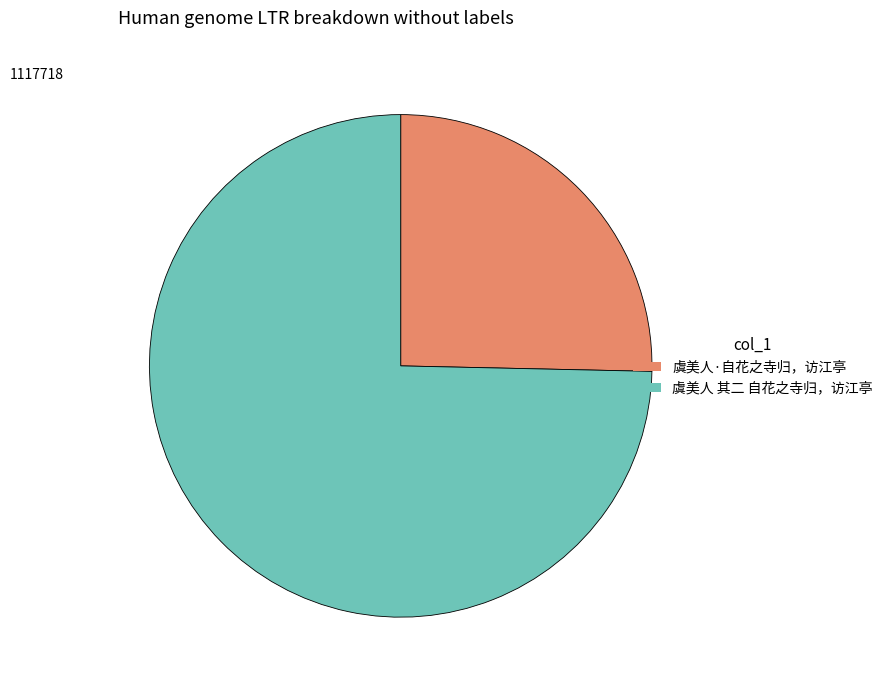

Which slice is the smallest?

虞美人·自花之寺归，访江亭